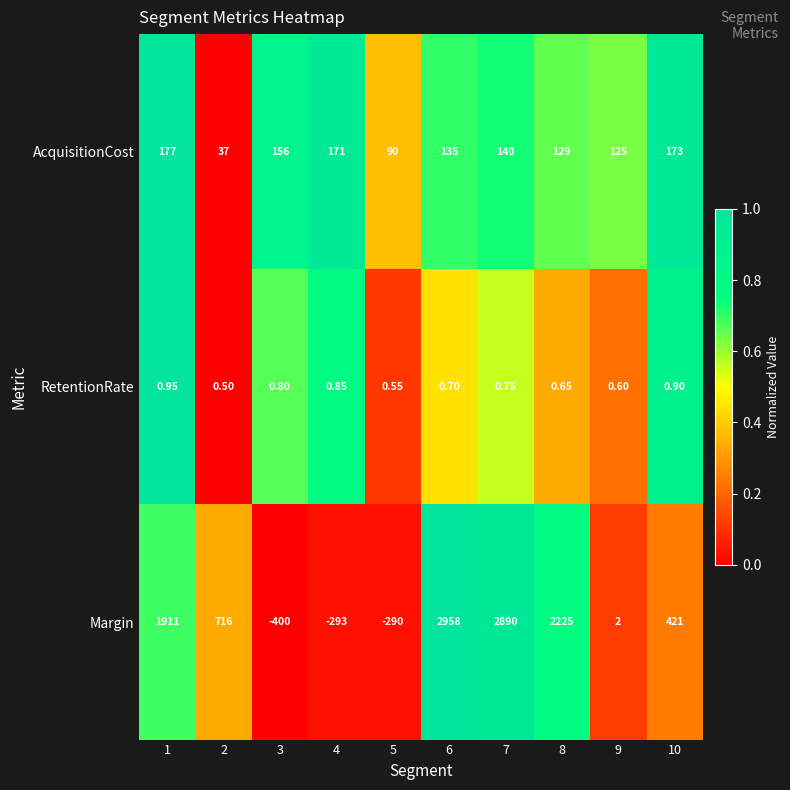

Which series changed the most between 3 and 7?

Margin